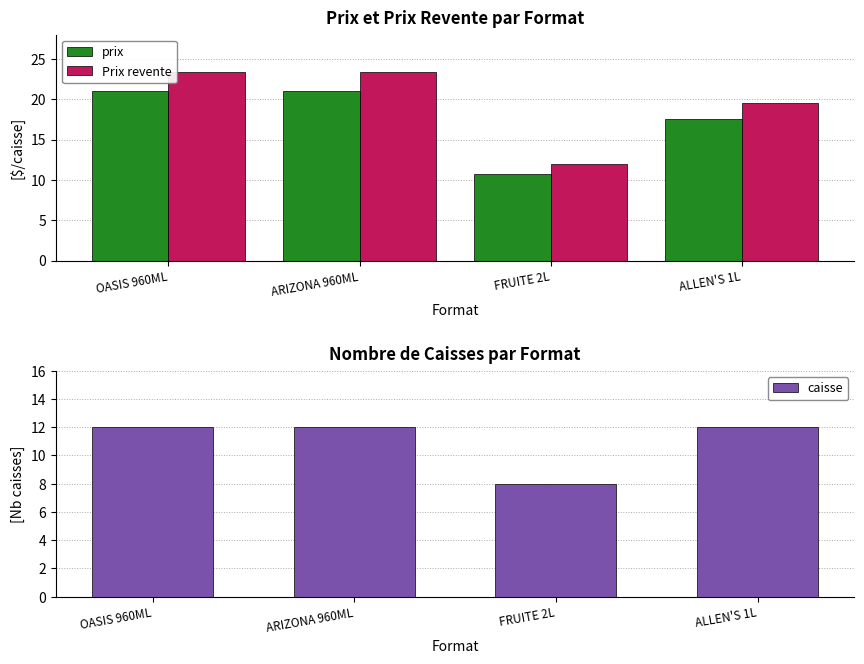

What are all the series names shown in the legend?

prix, Prix revente, caisse